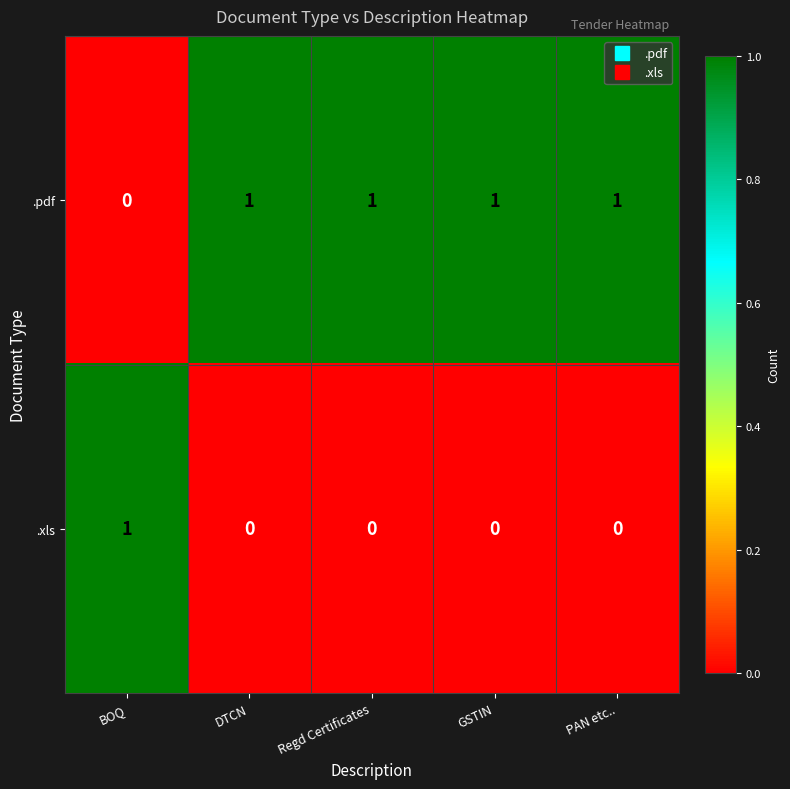

True or false: .xls has a value of 0 at BOQ.

False